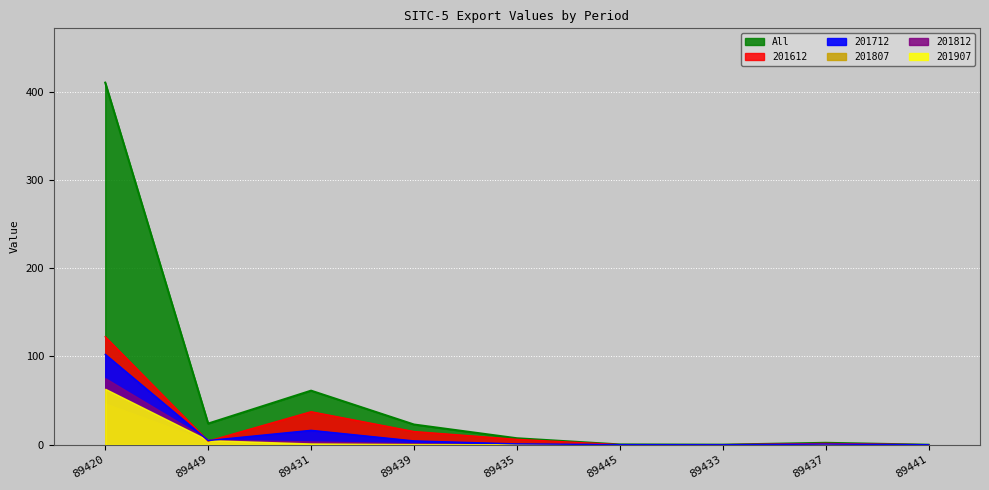

Where is 201612 nearest to the value 61?

89431